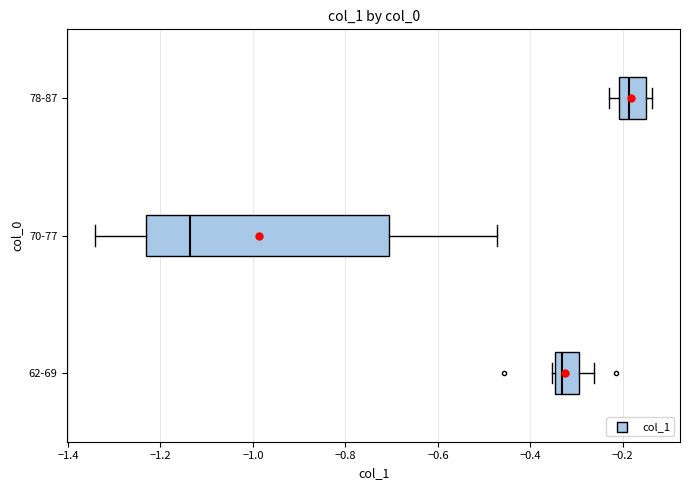

Reading bottom to top, read every box against the x-axis: the position of its median line, the range the box covers, and the ends of its whiskers. The values are not printed on the chart, so give them approximately, as read against the axis.

62-69: median -0.34 (just right of the box's left edge), box -0.34 to -0.30, whiskers -0.36 to -0.26
70-77: median -1.14, box -1.24 to -0.70, whiskers -1.34 to -0.48
78-87: median -0.18, box -0.20 to -0.16, whiskers -0.24 to -0.14